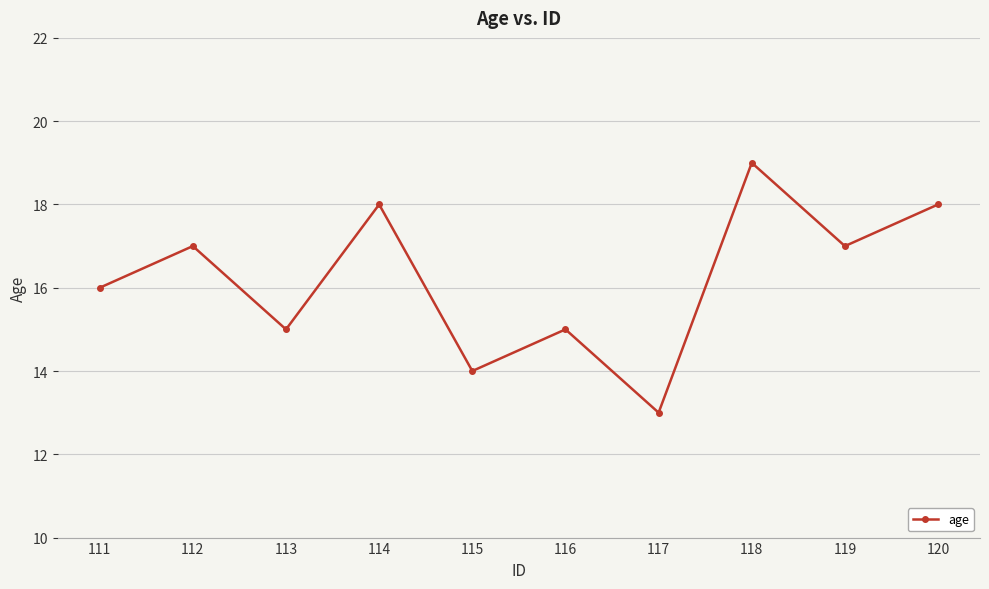

At which category does the data reach its first local valley?

113